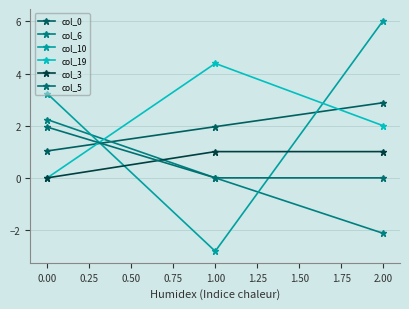

What is the label of the 1st point from the left?

0.00